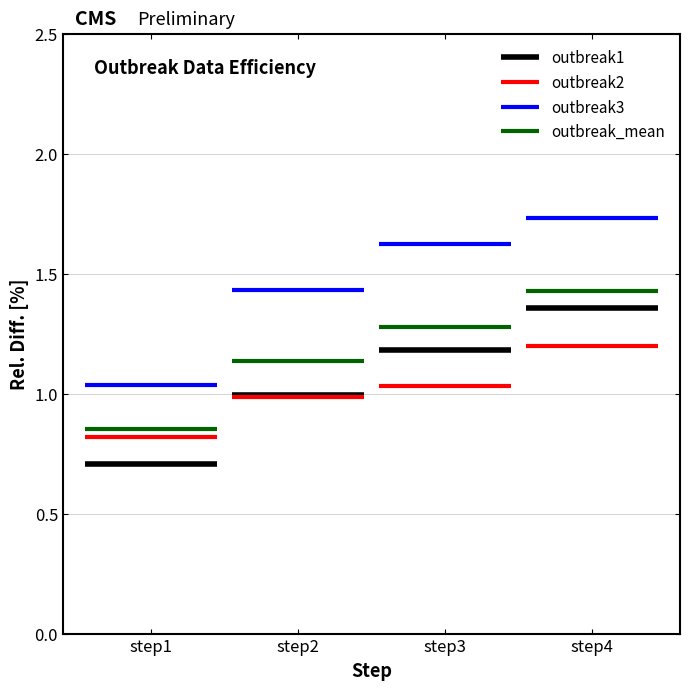

Where is outbreak_mean nearest to the value 1?

step2